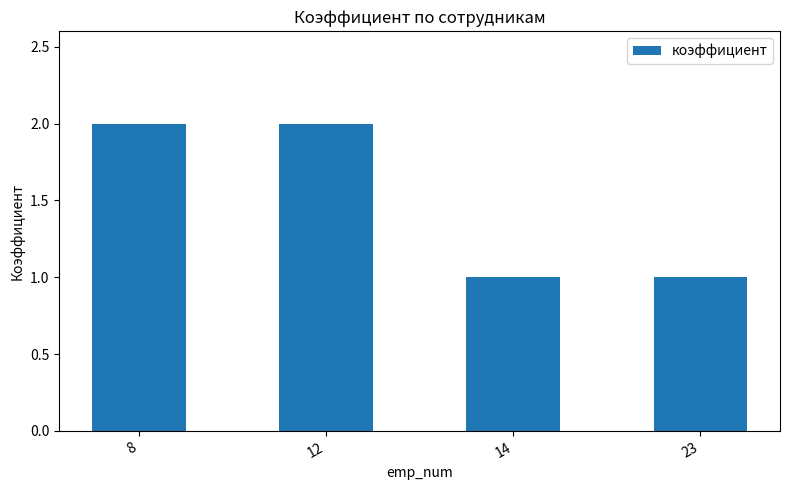

The chart shows a value of 0 at 12. True or false?

False